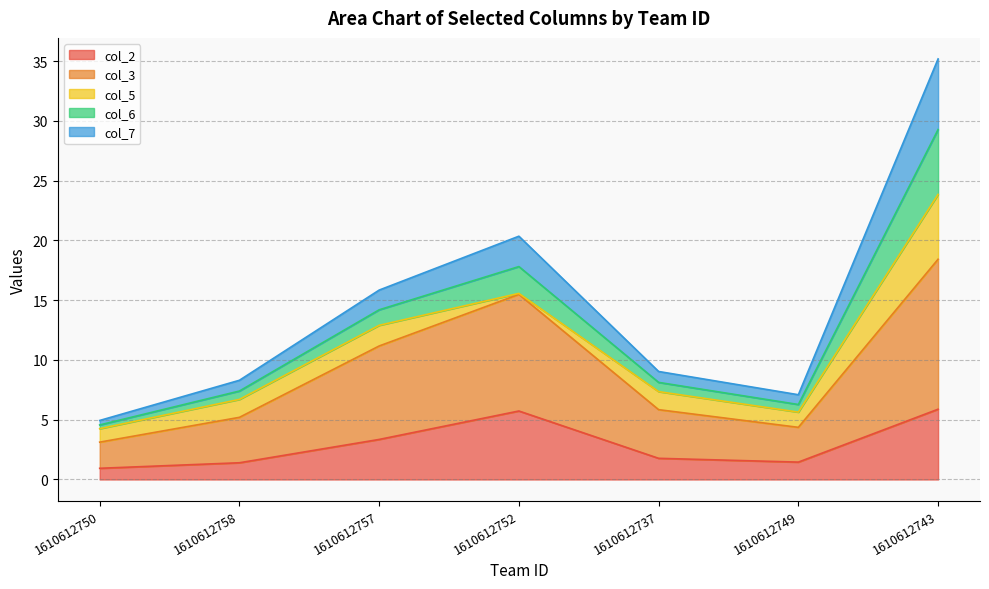

Is it true that col_2 equals 0.9 at 1610612750?

True